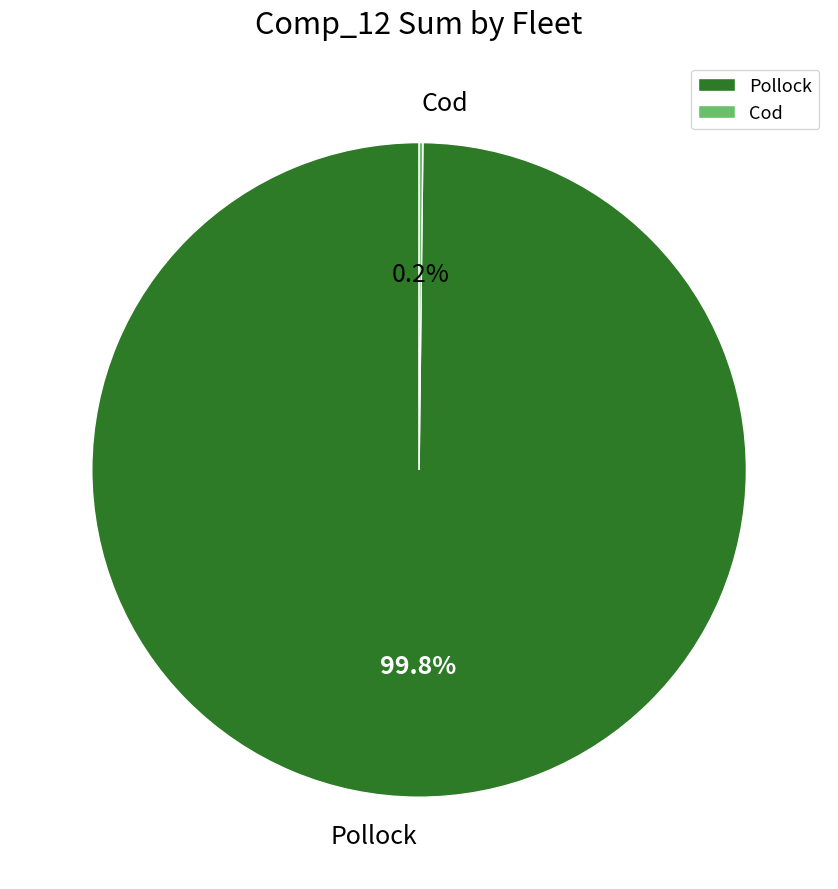

How much of the chart is everything except Pollock?

0.2%